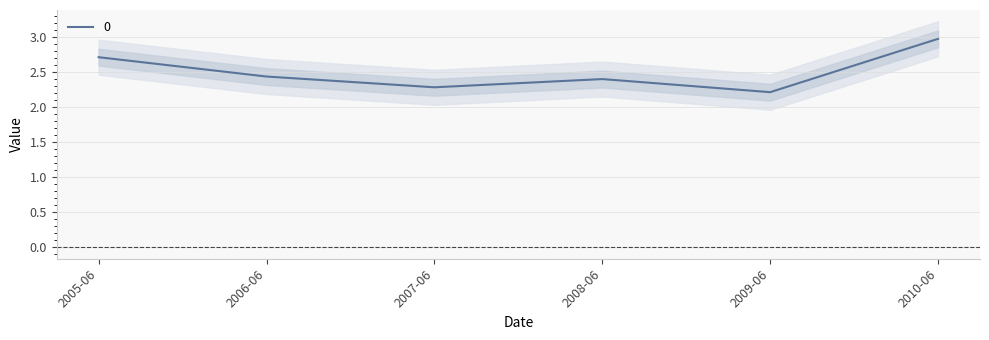

Reading left to right, list all the values displayed in this chart.

2.7	2.4	2.3	2.4	2.2	3.0